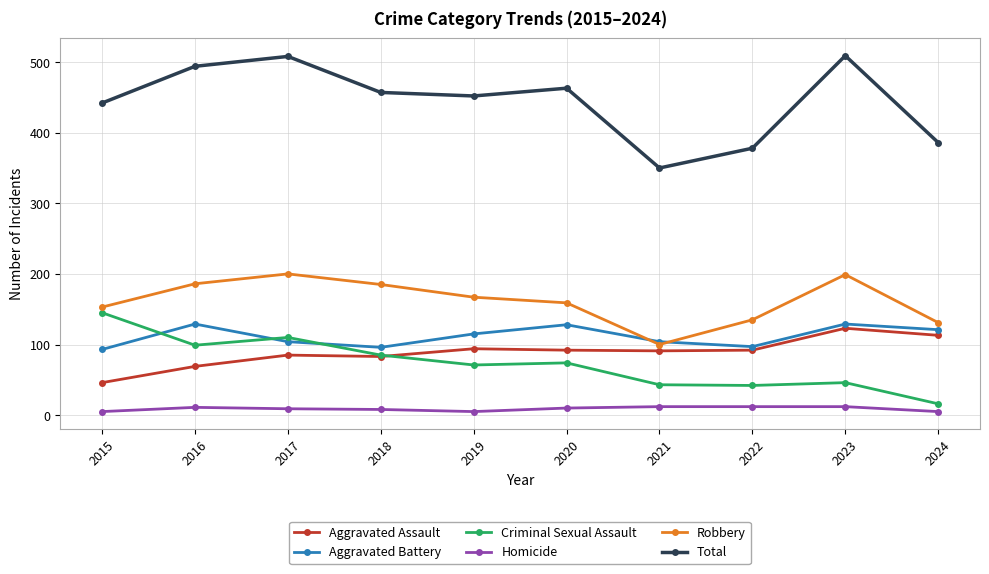

Which series has the largest range (max minus min)?

Total